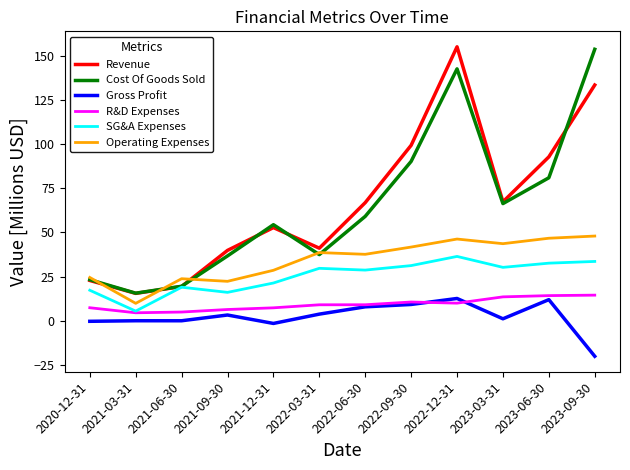

Where does the Cost Of Goods Sold series first go above 59?

2022-06-30